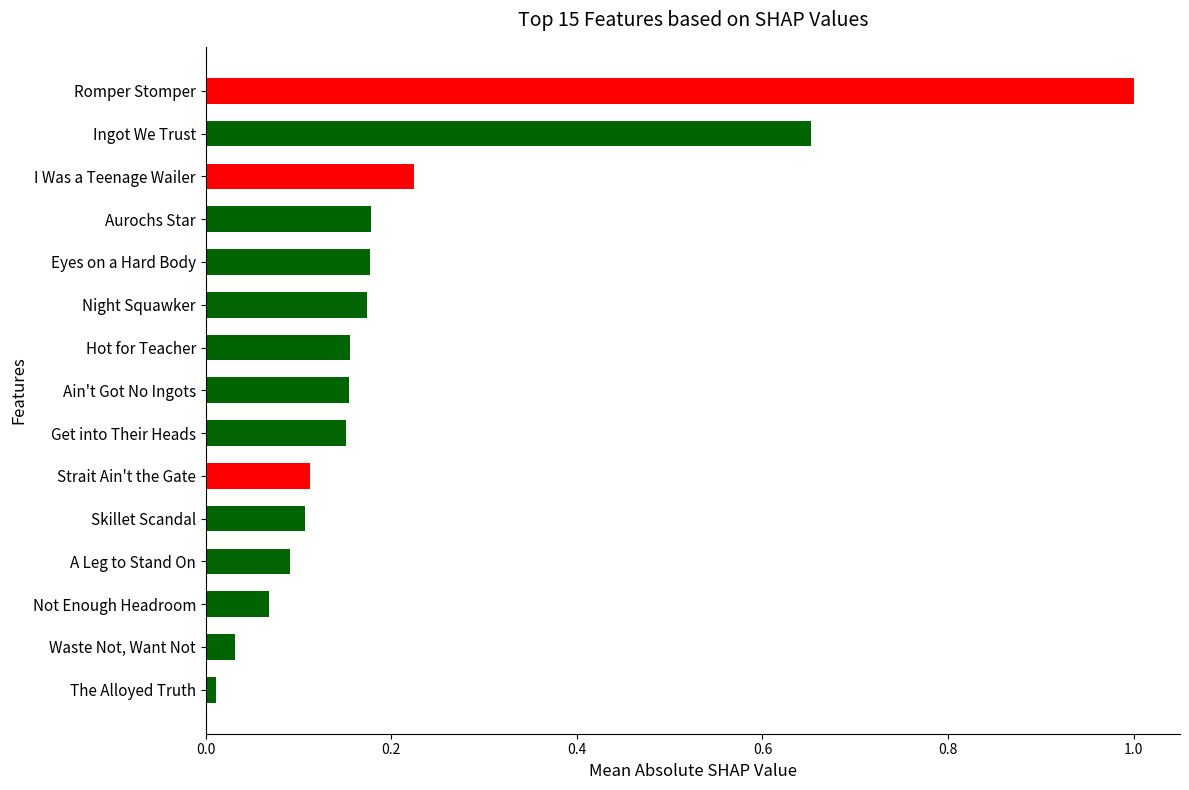

The chart shows a value of 0.1 at Not Enough Headroom. True or false?

True